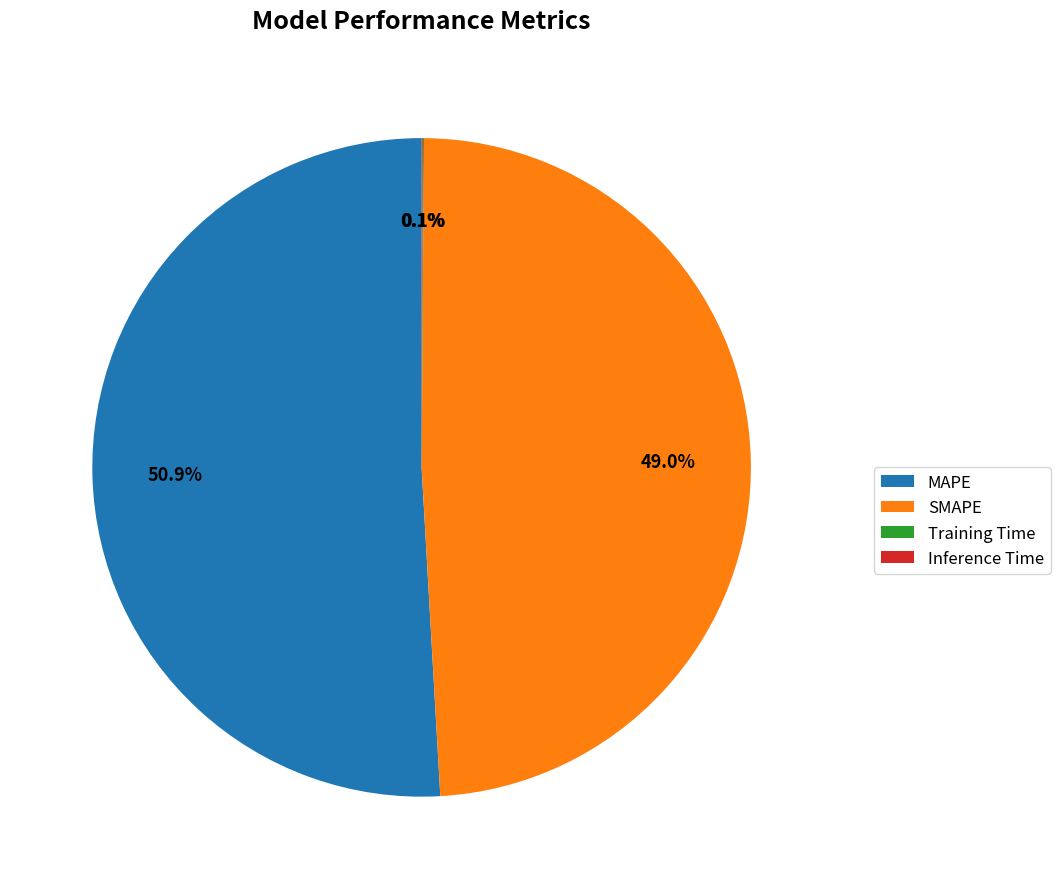

What is the largest slice in the pie chart?

MAPE